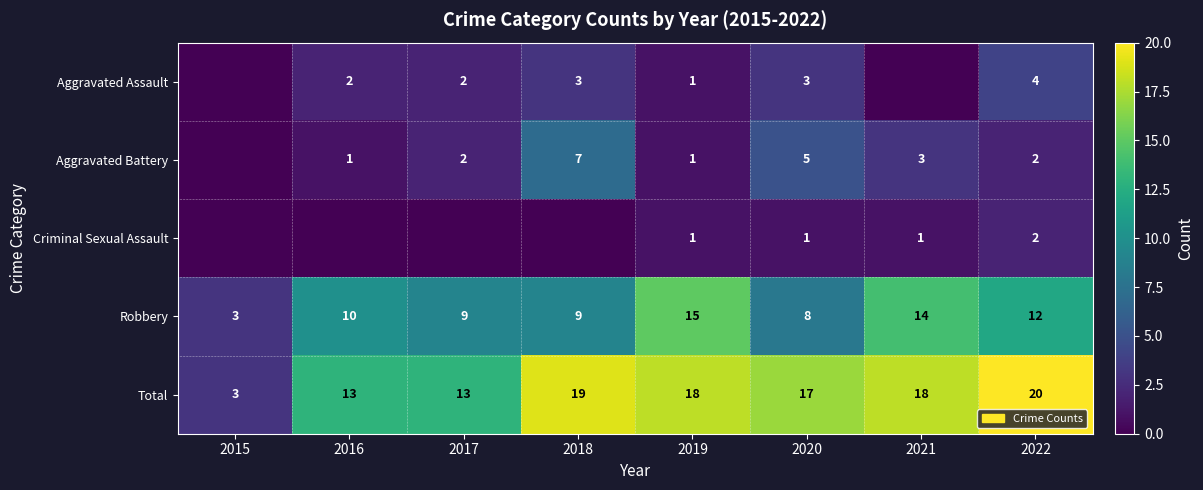

How many data points in Total are less than 18?

4